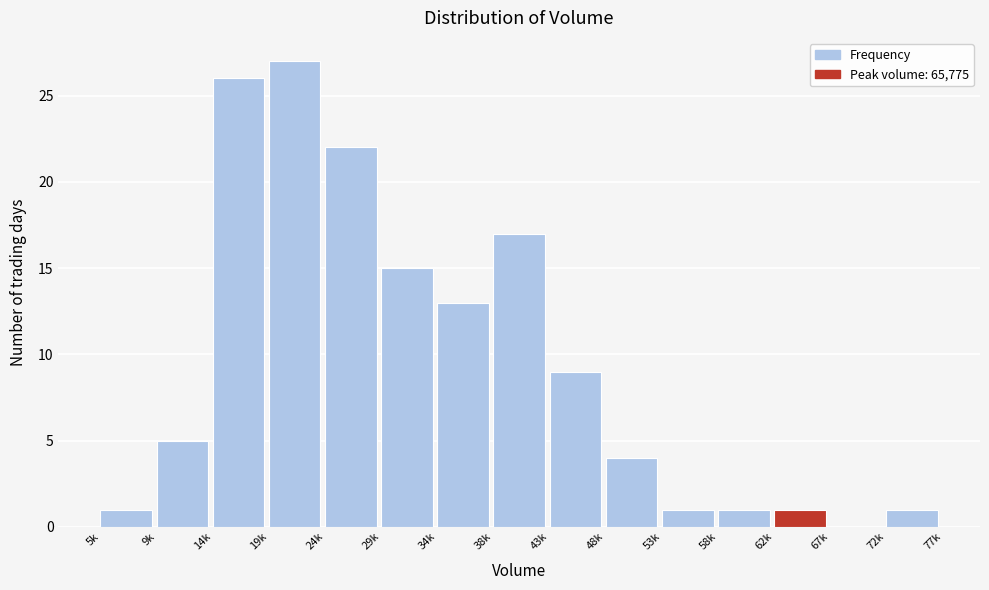

Reading left to right, list all the values displayed in this chart.

5k=1	9k=5	14k=26	19k=27	24k=22	29k=15	34k=13	38k=17	43k=9	48k=4	53k=1	58k=1	62k=1	67k=0	72k=1